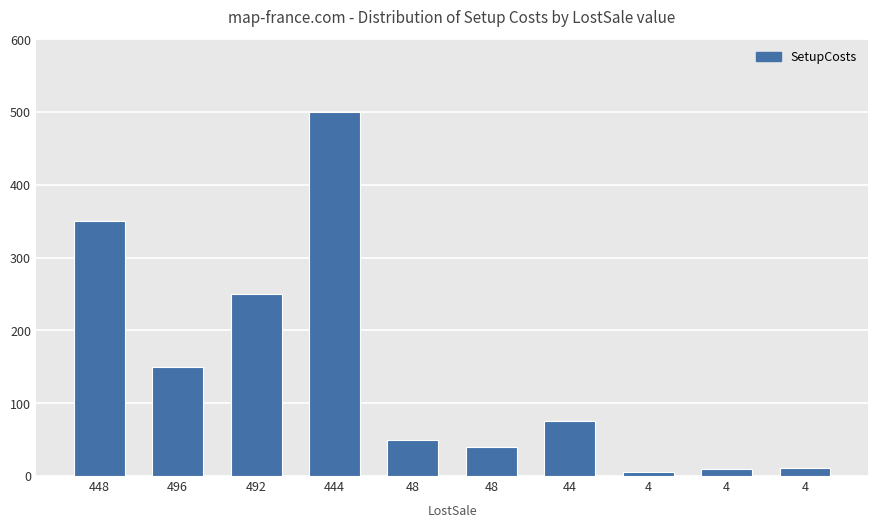

How many data points are less than 75?

5